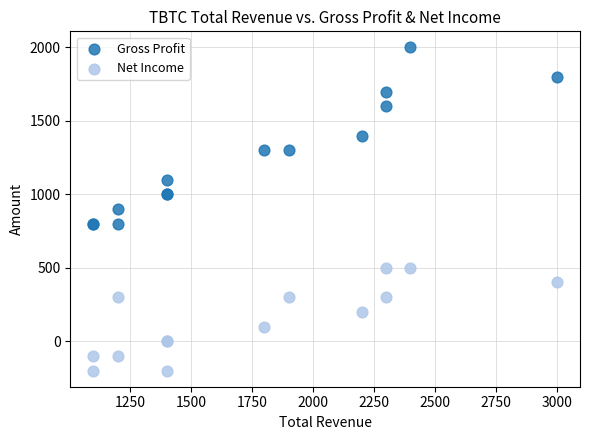

Which series reaches the maximum Y coordinate?

Gross Profit